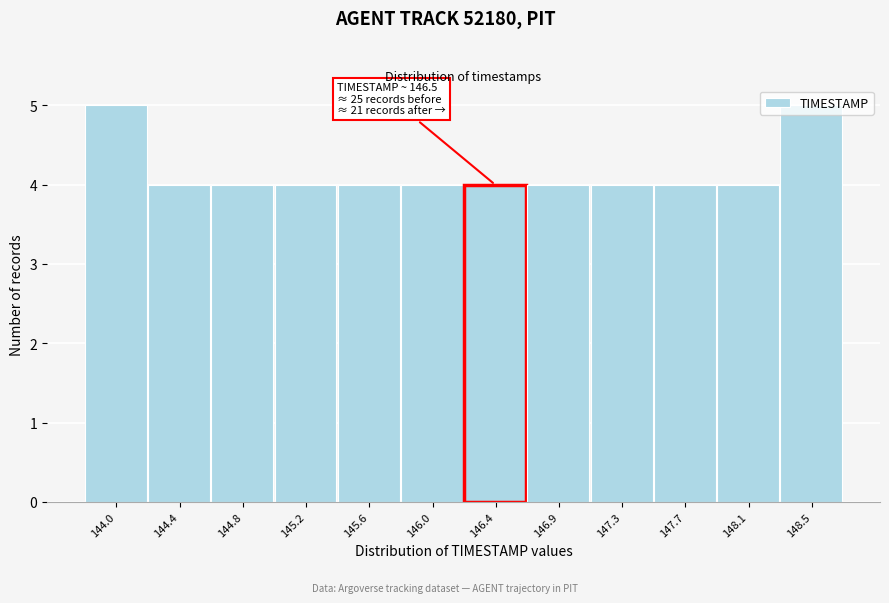

What is the maximum value shown in the chart?

5